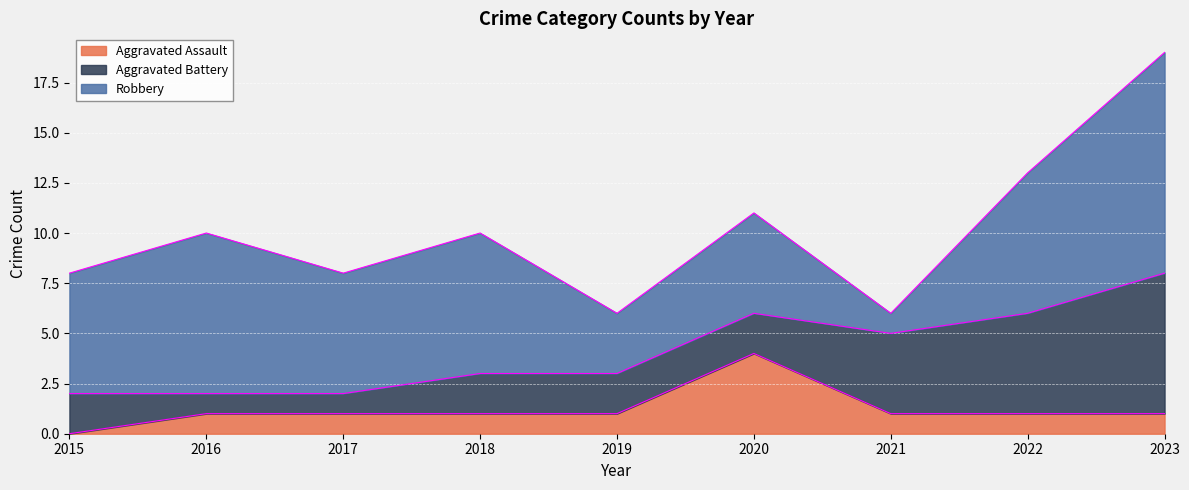

List the labels in order of Aggravated Battery value, smallest first.

2016, 2017, 2015, 2018, 2019, 2020, 2021, 2022, 2023